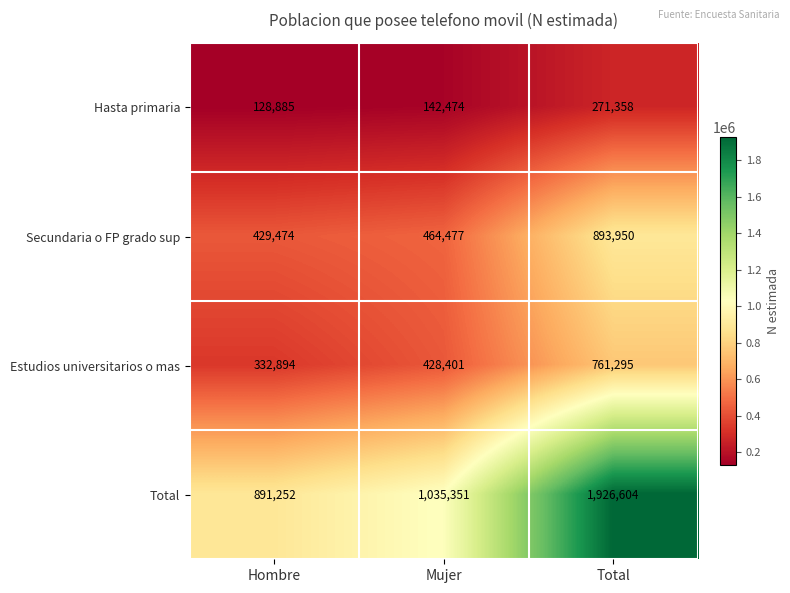

What is the total value across all series at Mujer?

2070703